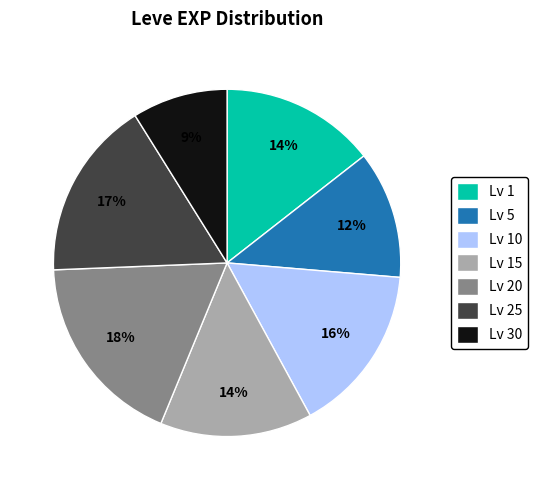

Is the sum of Lv 25 and Lv 5 greater than half?

No